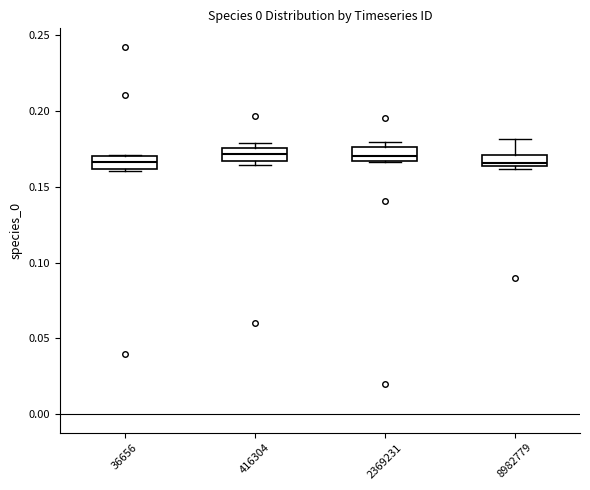

Where is the upper edge of the box at x = 8982779 on the y-axis? The values are not printed on the chart, so give them approximately, as read against the axis.

0.170